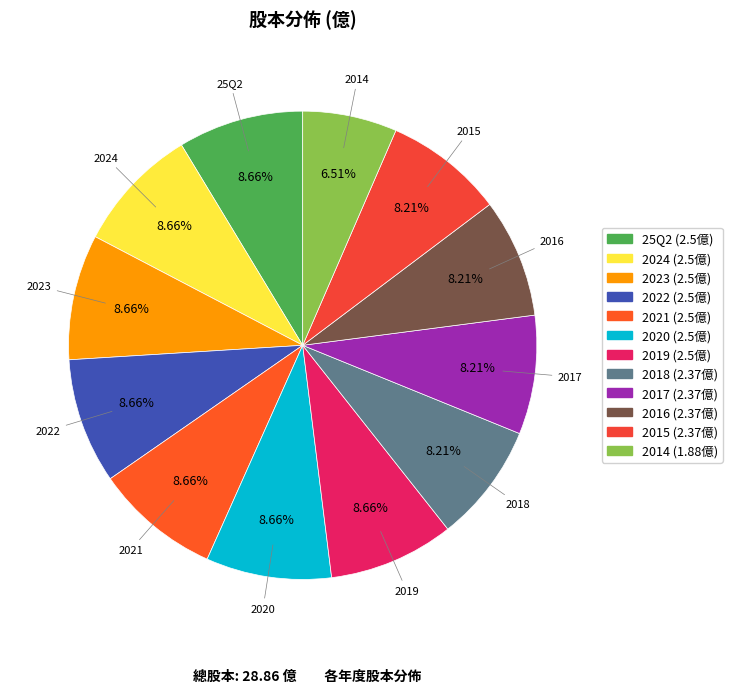

What is the ratio of the value at 2015 to the value at 25Q2?

0.9